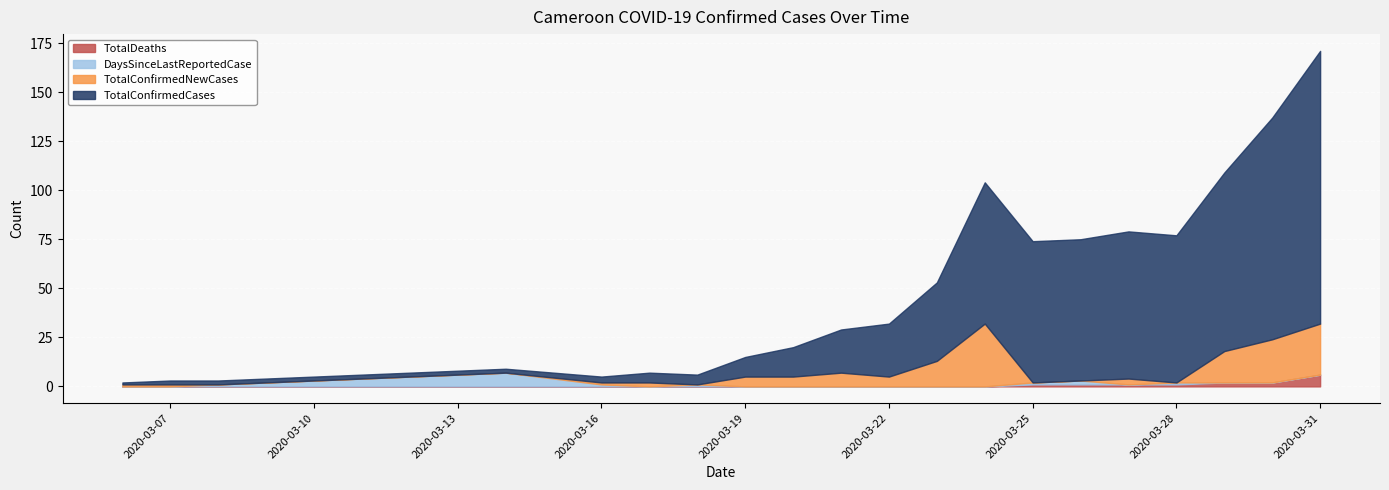

Reading left to right, what are all the values shown in this chart?

TotalDeaths: 0	0	0	0	0	0	0	0	0	0	0	0	0	0	0	0	0	0	1	1	1	1	2	2	6
DaysSinceLastReportedCase: 0	0	1	2	3	4	5	6	7	1	0	1	0	0	0	0	0	0	1	2	0	1	0	0	0
TotalConfirmedNewCases: 1	1	0	0	0	0	0	0	0	1	2	0	5	5	7	5	13	32	0	0	3	0	16	22	26
TotalConfirmedCases: 1	2	2	2	2	2	2	2	2	3	5	5	10	15	22	27	40	72	72	72	75	75	91	113	139